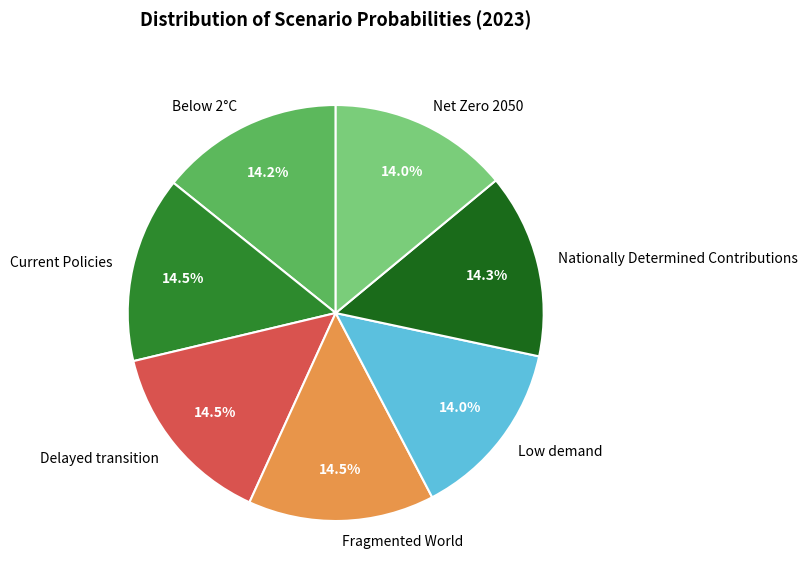

What is the total percentage of Below 2°C and Current Policies?

28.7%